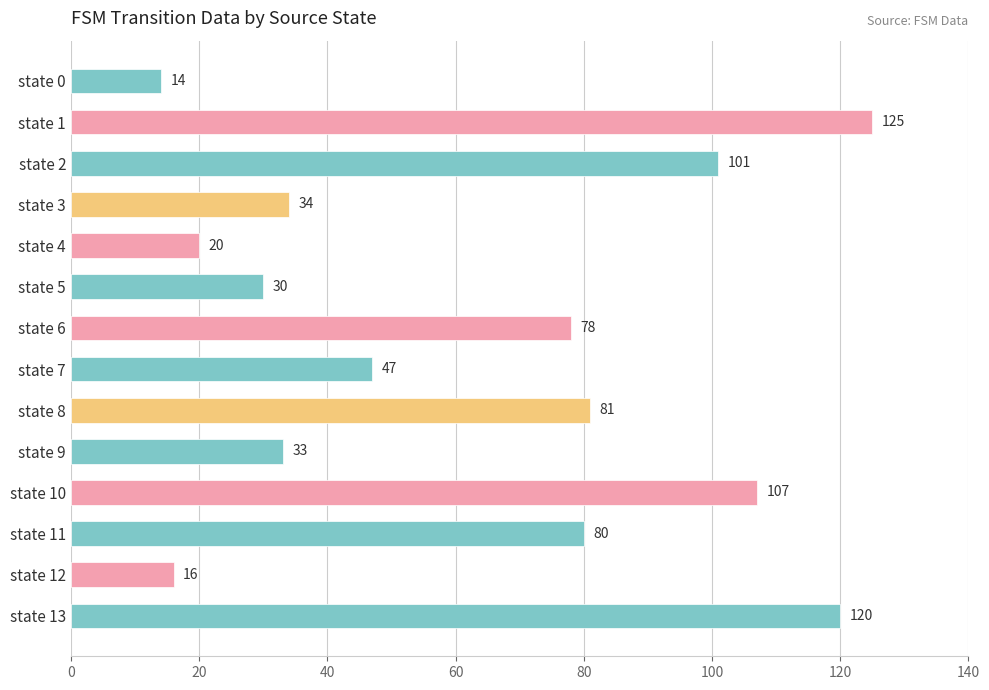

What is the greatest value displayed?

125